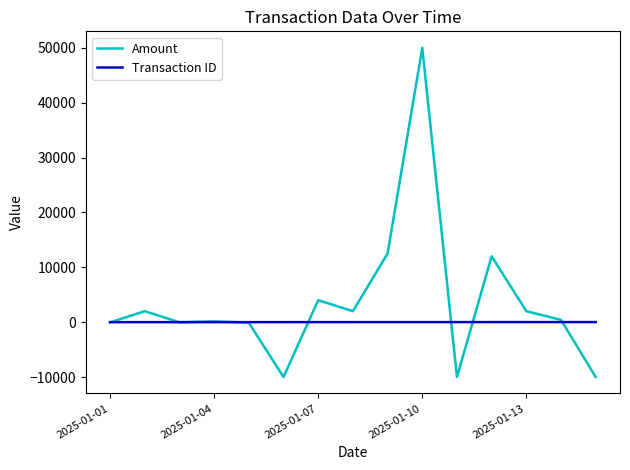

Which series has the widest spread of values?

Amount